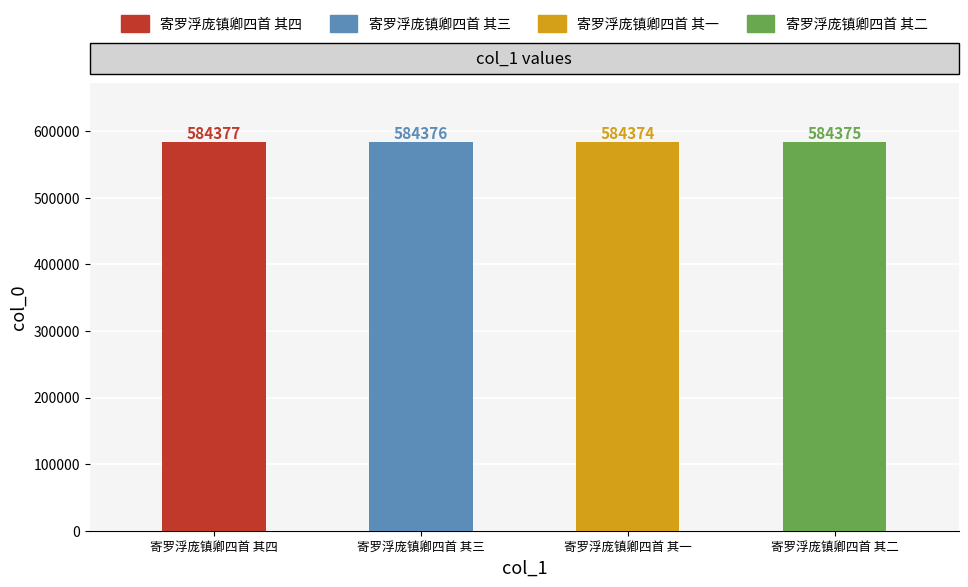

List the labels in order of value, largest first.

寄罗浮庞镇卿四首 其四, 寄罗浮庞镇卿四首 其三, 寄罗浮庞镇卿四首 其二, 寄罗浮庞镇卿四首 其一